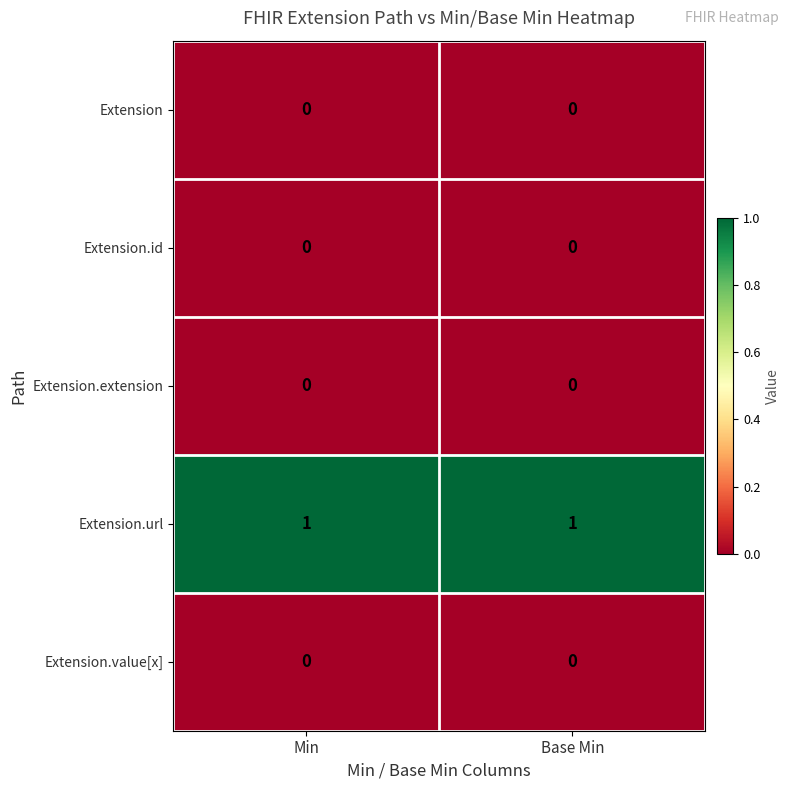

The Extension series shows 0 at Base Min. True or false?

True